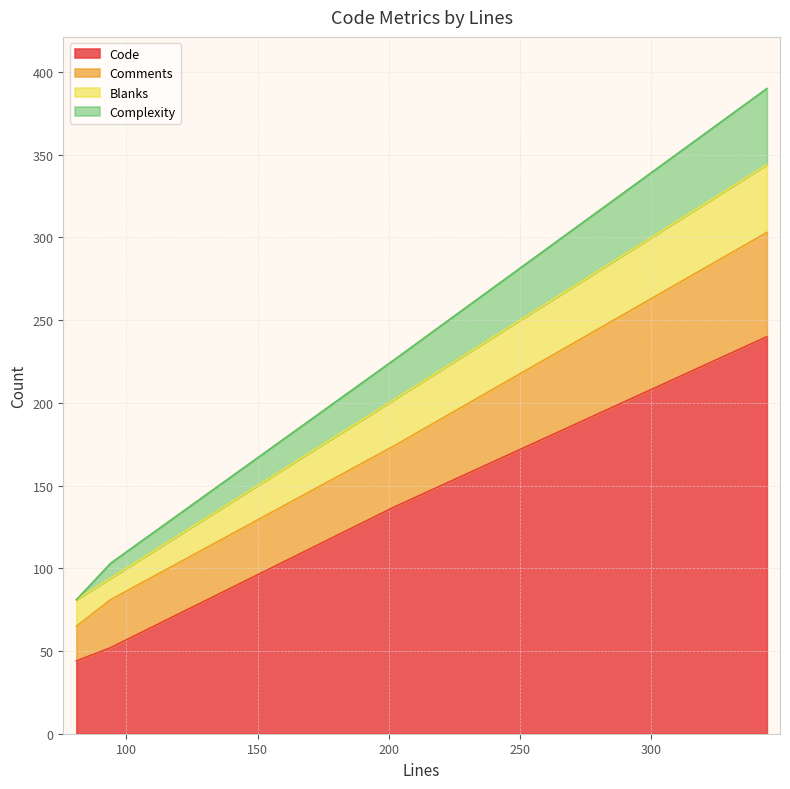

What is the spread (max minus min) of values at 202?

113